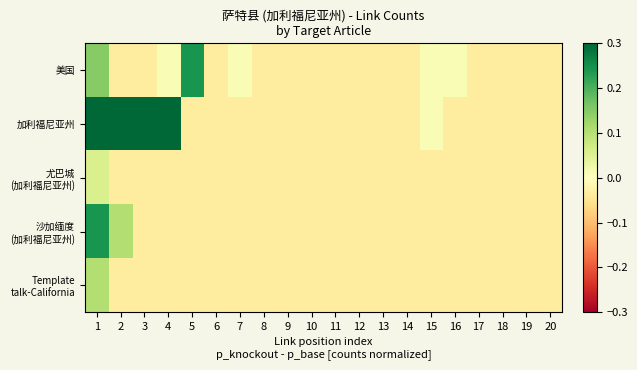

What is the spread (max minus min) of values at 1?

0.4